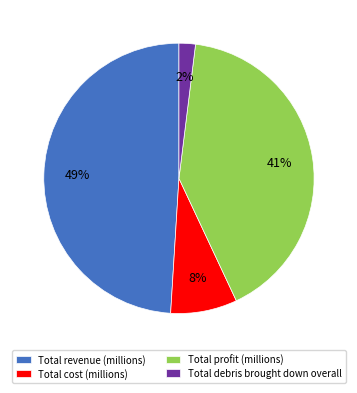

Count the number of slices in the pie.

4